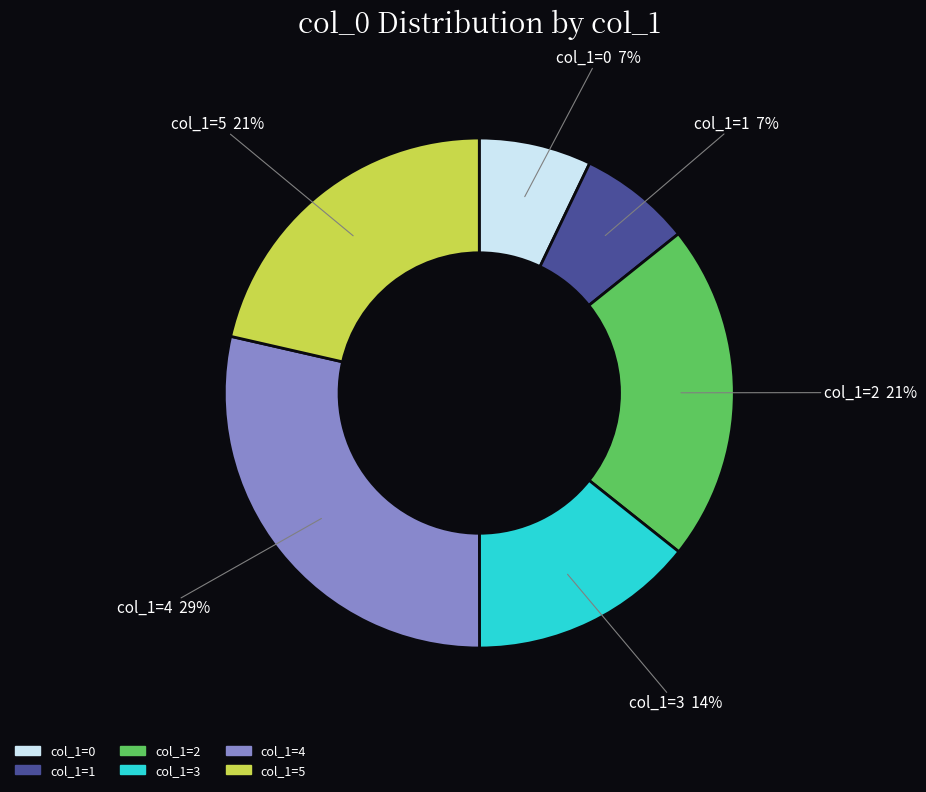

To the nearest percent, what is the average slice percentage?

17%